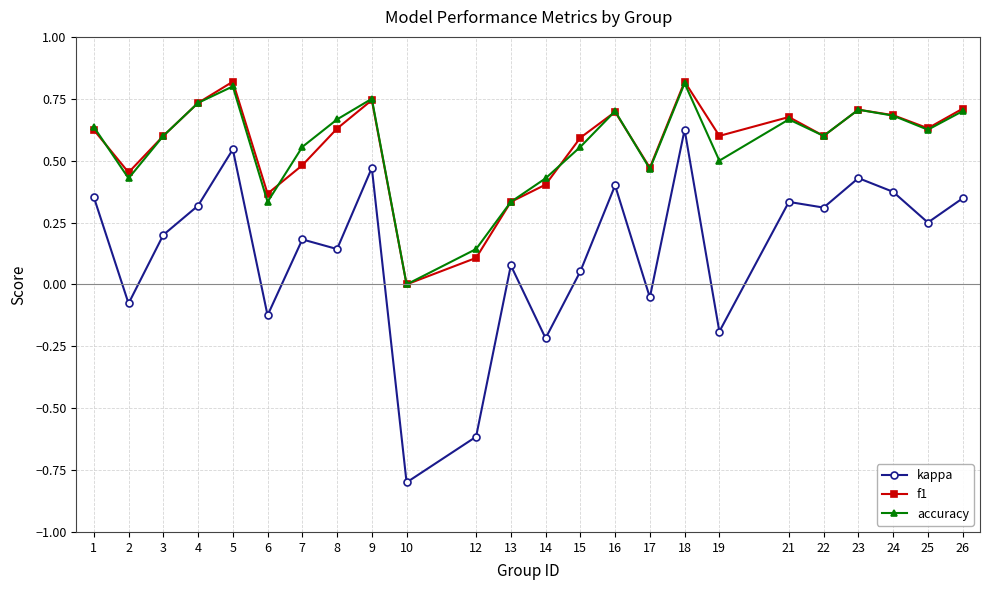

How many categories are shown in the chart?

24